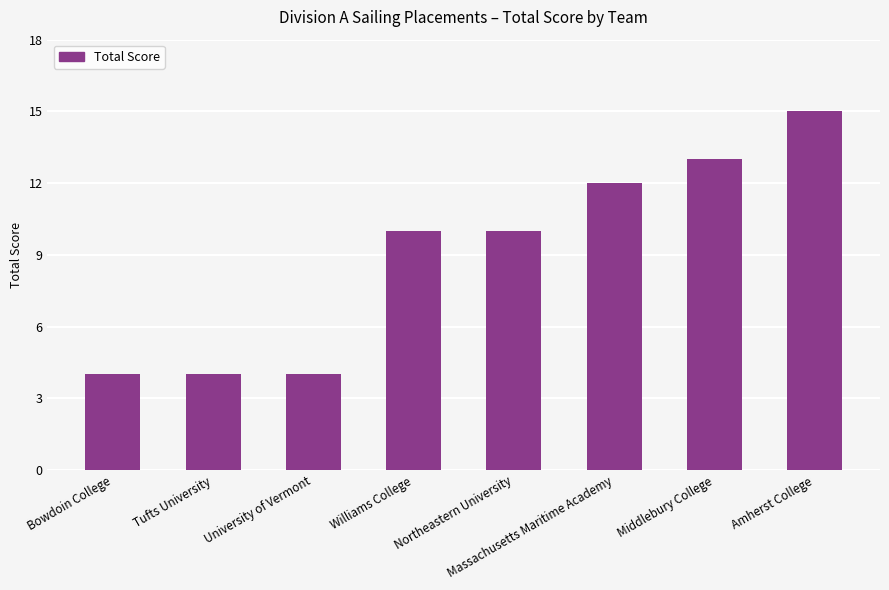

Reading right to left, list all the values displayed in this chart.

Amherst College=15	Middlebury College=13	Massachusetts Maritime Academy=12	Northeastern University=10	Williams College=10	University of Vermont=4	Tufts University=4	Bowdoin College=4